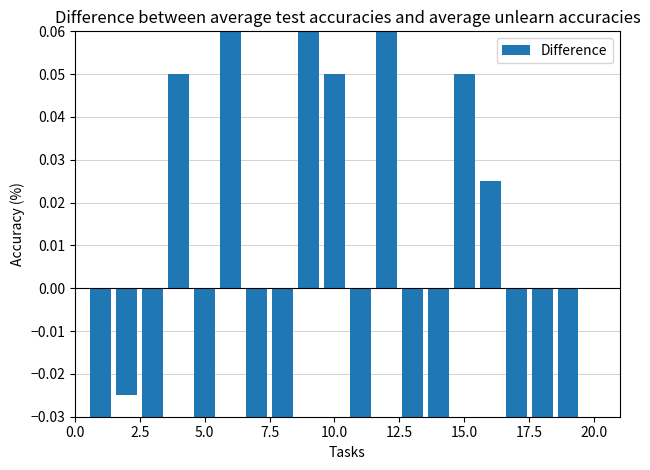

Which label corresponds to the smallest value in the chart?

17.5